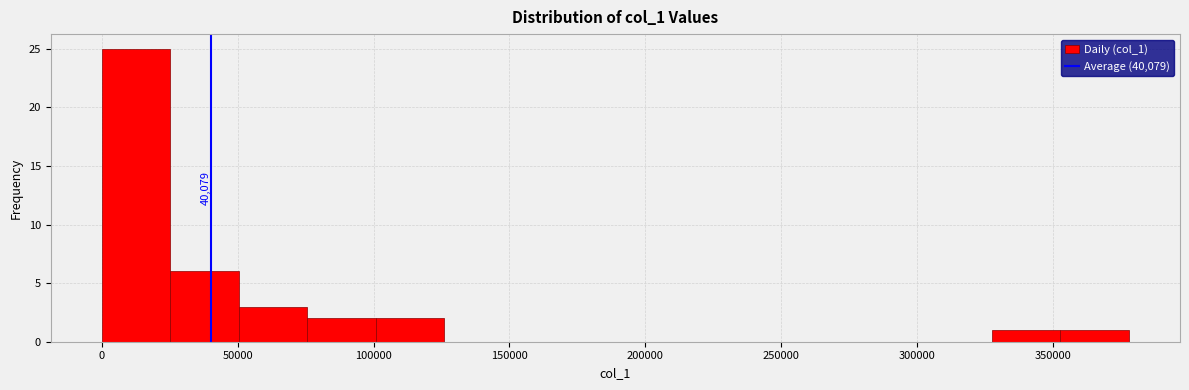

Over which range of the x-axis is the bar tallest?

0 to 25000